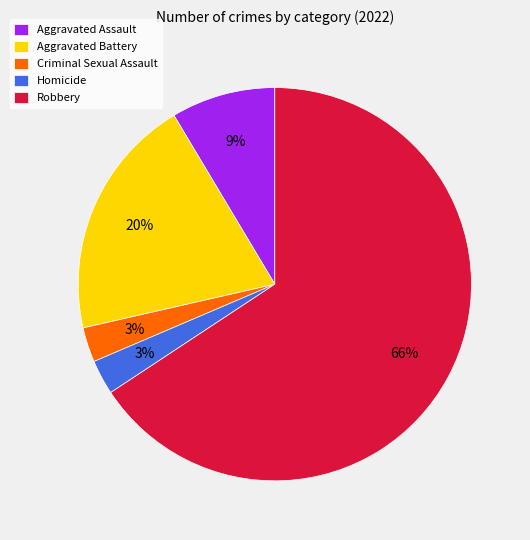

Between Aggravated Battery and Criminal Sexual Assault, which is larger?

Aggravated Battery